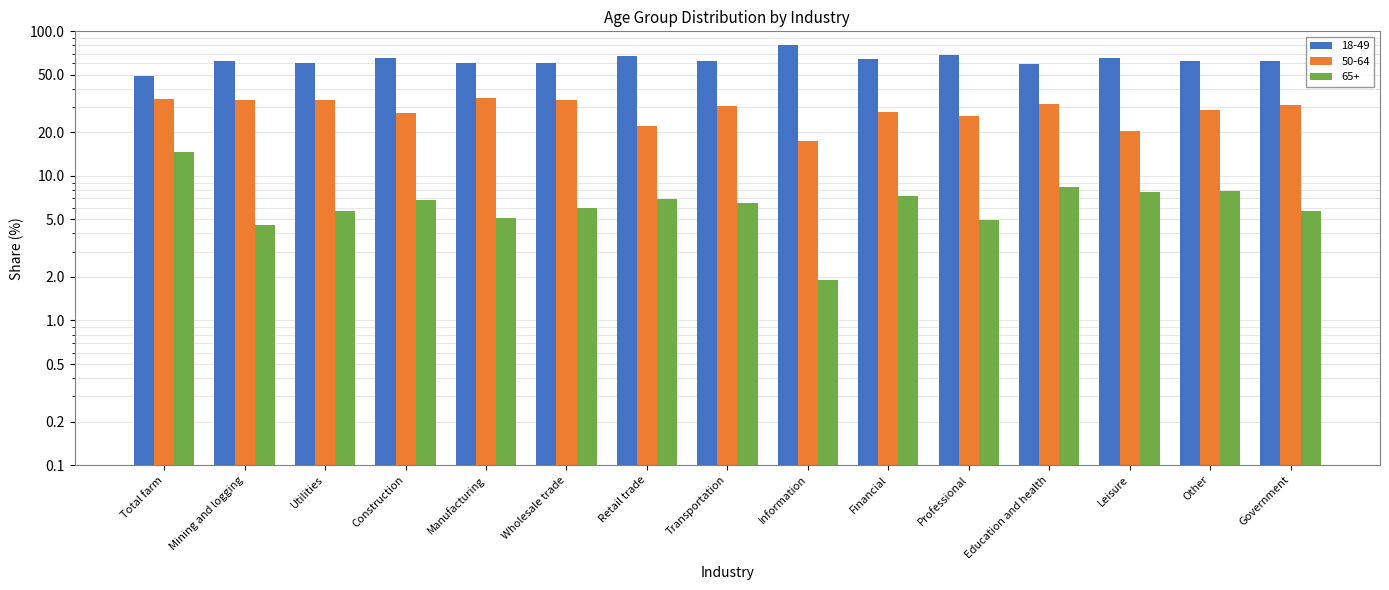

The value of 50-64 at Mining and logging is 22.9. True or false?

False